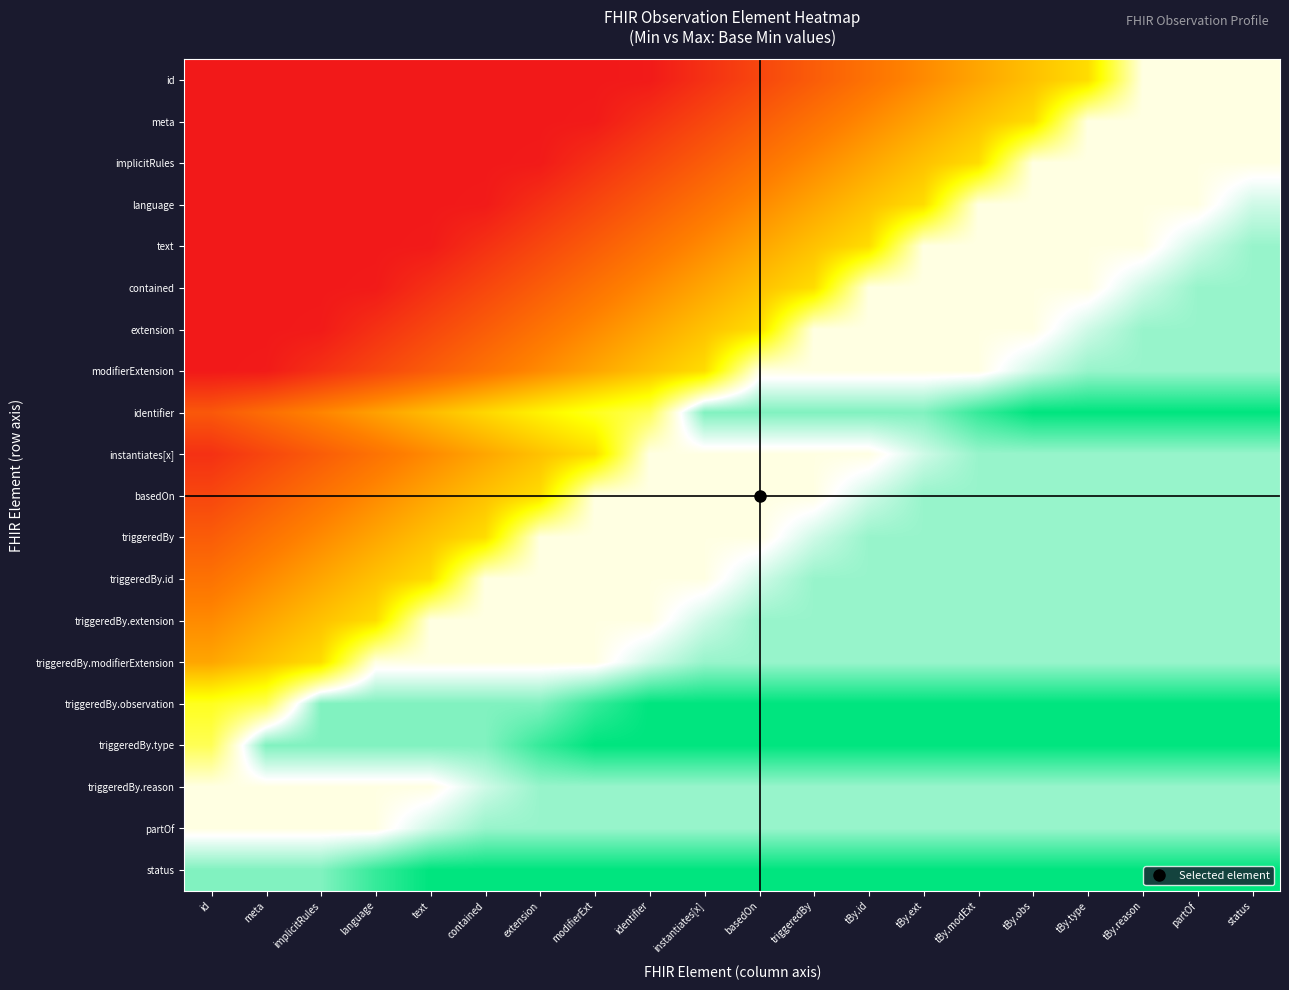

Reading left to right, what are all the values shown in this chart?

id: id=0.0	meta=0.0	implicitRules=0.0	language=0.0	text=0.0	contained=0.0	extension=0.0	modifierExt=0.0	identifier=0.0	instantiates[x]=0.1	basedOn=0.1	triggeredBy=0.2	tBy.id=0.2	tBy.ext=0.3	tBy.modExt=0.3	tBy.obs=0.4	tBy.type=0.4	tBy.reason=0.7	partOf=0.7	status=0.7
meta: id=0.0	meta=0.0	implicitRules=0.0	language=0.0	text=0.0	contained=0.0	extension=0.0	modifierExt=0.0	identifier=0.1	instantiates[x]=0.1	basedOn=0.2	triggeredBy=0.2	tBy.id=0.3	tBy.ext=0.3	tBy.modExt=0.4	tBy.obs=0.4	tBy.type=0.7	tBy.reason=0.7	partOf=0.7	status=0.7
implicitRules: id=0.0	meta=0.0	implicitRules=0.0	language=0.0	text=0.0	contained=0.0	extension=0.0	modifierExt=0.1	identifier=0.1	instantiates[x]=0.2	basedOn=0.2	triggeredBy=0.3	tBy.id=0.3	tBy.ext=0.4	tBy.modExt=0.4	tBy.obs=0.7	tBy.type=0.7	tBy.reason=0.7	partOf=0.7	status=0.7
language: id=0.0	meta=0.0	implicitRules=0.0	language=0.0	text=0.0	contained=0.0	extension=0.1	modifierExt=0.1	identifier=0.2	instantiates[x]=0.2	basedOn=0.3	triggeredBy=0.3	tBy.id=0.4	tBy.ext=0.4	tBy.modExt=0.7	tBy.obs=0.7	tBy.type=0.7	tBy.reason=0.7	partOf=0.7	status=0.8
text: id=0.0	meta=0.0	implicitRules=0.0	language=0.0	text=0.0	contained=0.1	extension=0.1	modifierExt=0.2	identifier=0.2	instantiates[x]=0.3	basedOn=0.3	triggeredBy=0.4	tBy.id=0.4	tBy.ext=0.7	tBy.modExt=0.7	tBy.obs=0.7	tBy.type=0.7	tBy.reason=0.7	partOf=0.8	status=0.8
contained: id=0.0	meta=0.0	implicitRules=0.0	language=0.0	text=0.1	contained=0.1	extension=0.2	modifierExt=0.2	identifier=0.3	instantiates[x]=0.3	basedOn=0.4	triggeredBy=0.4	tBy.id=0.7	tBy.ext=0.7	tBy.modExt=0.7	tBy.obs=0.7	tBy.type=0.7	tBy.reason=0.8	partOf=0.8	status=0.8
extension: id=0.0	meta=0.0	implicitRules=0.0	language=0.1	text=0.1	contained=0.2	extension=0.2	modifierExt=0.3	identifier=0.3	instantiates[x]=0.4	basedOn=0.4	triggeredBy=0.7	tBy.id=0.7	tBy.ext=0.7	tBy.modExt=0.7	tBy.obs=0.7	tBy.type=0.8	tBy.reason=0.8	partOf=0.8	status=0.8
modifierExtension: id=0.0	meta=0.0	implicitRules=0.1	language=0.1	text=0.2	contained=0.2	extension=0.3	modifierExt=0.3	identifier=0.4	instantiates[x]=0.4	basedOn=0.7	triggeredBy=0.7	tBy.id=0.7	tBy.ext=0.7	tBy.modExt=0.7	tBy.obs=0.8	tBy.type=0.8	tBy.reason=0.8	partOf=0.8	status=0.8
identifier: id=0.2	meta=0.2	implicitRules=0.3	language=0.3	text=0.4	contained=0.4	extension=0.5	modifierExt=0.5	identifier=0.6	instantiates[x]=0.9	basedOn=0.9	triggeredBy=0.9	tBy.id=0.9	tBy.ext=0.9	tBy.modExt=0.9	tBy.obs=1.0	tBy.type=1.0	tBy.reason=1.0	partOf=1.0	status=1.0
instantiates[x]: id=0.1	meta=0.1	implicitRules=0.2	language=0.2	text=0.3	contained=0.3	extension=0.4	modifierExt=0.4	identifier=0.7	instantiates[x]=0.7	basedOn=0.7	triggeredBy=0.7	tBy.id=0.7	tBy.ext=0.8	tBy.modExt=0.8	tBy.obs=0.8	tBy.type=0.8	tBy.reason=0.8	partOf=0.8	status=0.8
basedOn: id=0.1	meta=0.2	implicitRules=0.2	language=0.3	text=0.3	contained=0.4	extension=0.4	modifierExt=0.7	identifier=0.7	instantiates[x]=0.7	basedOn=0.7	triggeredBy=0.7	tBy.id=0.8	tBy.ext=0.8	tBy.modExt=0.8	tBy.obs=0.8	tBy.type=0.8	tBy.reason=0.8	partOf=0.8	status=0.8
triggeredBy: id=0.2	meta=0.2	implicitRules=0.3	language=0.3	text=0.4	contained=0.4	extension=0.7	modifierExt=0.7	identifier=0.7	instantiates[x]=0.7	basedOn=0.7	triggeredBy=0.8	tBy.id=0.8	tBy.ext=0.8	tBy.modExt=0.8	tBy.obs=0.8	tBy.type=0.8	tBy.reason=0.8	partOf=0.8	status=0.8
triggeredBy.id: id=0.2	meta=0.3	implicitRules=0.3	language=0.4	text=0.4	contained=0.7	extension=0.7	modifierExt=0.7	identifier=0.7	instantiates[x]=0.7	basedOn=0.8	triggeredBy=0.8	tBy.id=0.8	tBy.ext=0.8	tBy.modExt=0.8	tBy.obs=0.8	tBy.type=0.8	tBy.reason=0.8	partOf=0.8	status=0.8
triggeredBy.extension: id=0.3	meta=0.3	implicitRules=0.4	language=0.4	text=0.7	contained=0.7	extension=0.7	modifierExt=0.7	identifier=0.7	instantiates[x]=0.8	basedOn=0.8	triggeredBy=0.8	tBy.id=0.8	tBy.ext=0.8	tBy.modExt=0.8	tBy.obs=0.8	tBy.type=0.8	tBy.reason=0.8	partOf=0.8	status=0.8
triggeredBy.modifierExtension: id=0.3	meta=0.4	implicitRules=0.4	language=0.7	text=0.7	contained=0.7	extension=0.7	modifierExt=0.7	identifier=0.8	instantiates[x]=0.8	basedOn=0.8	triggeredBy=0.8	tBy.id=0.8	tBy.ext=0.8	tBy.modExt=0.8	tBy.obs=0.8	tBy.type=0.8	tBy.reason=0.8	partOf=0.8	status=0.8
triggeredBy.observation: id=0.5	meta=0.6	implicitRules=0.9	language=0.9	text=0.9	contained=0.9	extension=0.9	modifierExt=0.9	identifier=1.0	instantiates[x]=1.0	basedOn=1.0	triggeredBy=1.0	tBy.id=1.0	tBy.ext=1.0	tBy.modExt=1.0	tBy.obs=1.0	tBy.type=1.0	tBy.reason=1.0	partOf=1.0	status=1.0
triggeredBy.type: id=0.6	meta=0.9	implicitRules=0.9	language=0.9	text=0.9	contained=0.9	extension=0.9	modifierExt=1.0	identifier=1.0	instantiates[x]=1.0	basedOn=1.0	triggeredBy=1.0	tBy.id=1.0	tBy.ext=1.0	tBy.modExt=1.0	tBy.obs=1.0	tBy.type=1.0	tBy.reason=1.0	partOf=1.0	status=1.0
triggeredBy.reason: id=0.7	meta=0.7	implicitRules=0.7	language=0.7	text=0.7	contained=0.8	extension=0.8	modifierExt=0.8	identifier=0.8	instantiates[x]=0.8	basedOn=0.8	triggeredBy=0.8	tBy.id=0.8	tBy.ext=0.8	tBy.modExt=0.8	tBy.obs=0.8	tBy.type=0.8	tBy.reason=0.8	partOf=0.8	status=0.8
partOf: id=0.7	meta=0.7	implicitRules=0.7	language=0.7	text=0.8	contained=0.8	extension=0.8	modifierExt=0.8	identifier=0.8	instantiates[x]=0.8	basedOn=0.8	triggeredBy=0.8	tBy.id=0.8	tBy.ext=0.8	tBy.modExt=0.8	tBy.obs=0.8	tBy.type=0.8	tBy.reason=0.8	partOf=0.8	status=0.8
status: id=0.9	meta=0.9	implicitRules=0.9	language=0.9	text=1.0	contained=1.0	extension=1.0	modifierExt=1.0	identifier=1.0	instantiates[x]=1.0	basedOn=1.0	triggeredBy=1.0	tBy.id=1.0	tBy.ext=1.0	tBy.modExt=1.0	tBy.obs=1.0	tBy.type=1.0	tBy.reason=1.0	partOf=1.0	status=1.0